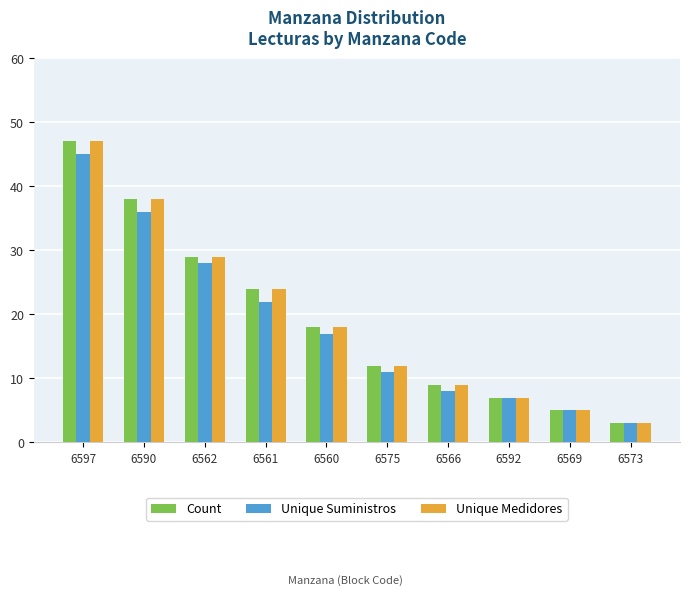

What is the label of the 4th bar from the left?

6561